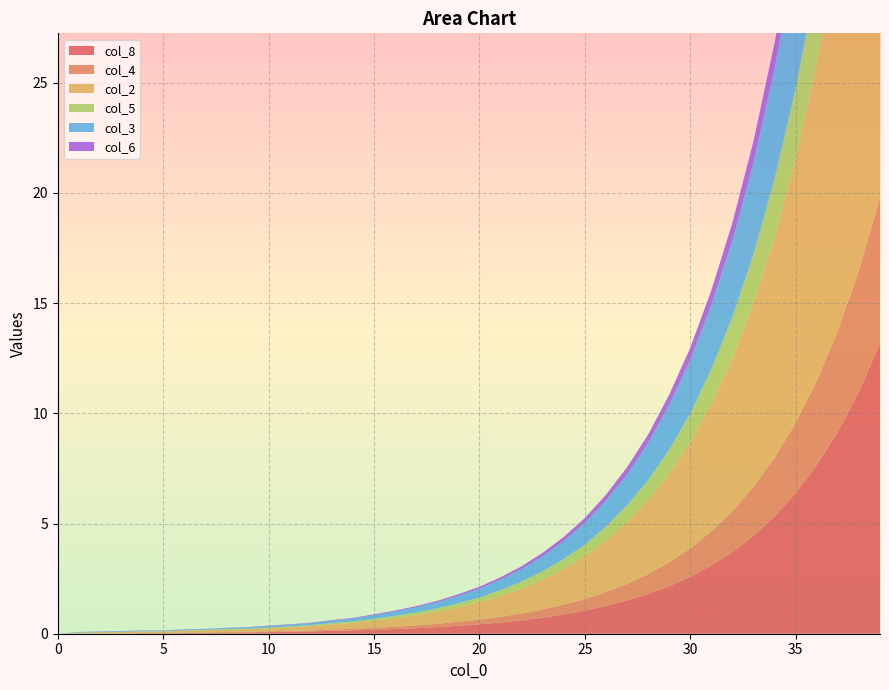

Reading left to right, list all the values displayed in this chart.

col_8: 0.0	0.0	0.0	0.0	0.0	0.0	0.0	0.0	0.1	0.1	0.1	0.1	0.1	0.1	0.1	0.2	0.2	0.2	0.3	0.4	0.4	0.5	0.6	0.7	0.9	1.1	1.3	1.5	1.8	2.2	2.6	3.1	3.7	4.4	5.3	6.4	7.7	9.2	11.0	13.2
col_4: 0.0	0.0	0.0	0.0	0.0	0.0	0.0	0.0	0.0	0.0	0.0	0.0	0.1	0.1	0.1	0.1	0.1	0.1	0.1	0.2	0.2	0.3	0.3	0.4	0.4	0.5	0.6	0.8	0.9	1.1	1.3	1.6	1.9	2.2	2.7	3.2	3.8	4.6	5.5	6.6
col_2: 0.0	0.1	0.1	0.1	0.1	0.1	0.1	0.1	0.1	0.1	0.1	0.2	0.2	0.2	0.3	0.3	0.4	0.5	0.6	0.7	0.8	0.9	1.1	1.4	1.6	1.9	2.3	2.8	3.4	4.0	4.8	5.8	7.0	8.3	10.0	12.0	14.4	17.2	20.6	24.8
col_5: 0.0	0.0	0.0	0.0	0.0	0.0	0.0	0.0	0.0	0.0	0.0	0.0	0.1	0.1	0.1	0.1	0.1	0.1	0.1	0.2	0.2	0.3	0.3	0.4	0.4	0.5	0.6	0.8	0.9	1.1	1.3	1.6	1.9	2.2	2.7	3.2	3.8	4.6	5.5	6.6
col_3: 0.0	0.0	0.0	0.0	0.0	0.0	0.0	0.0	0.1	0.1	0.1	0.1	0.1	0.1	0.1	0.2	0.2	0.2	0.3	0.3	0.4	0.5	0.6	0.7	0.8	1.0	1.2	1.4	1.7	2.0	2.4	2.9	3.5	4.2	5.0	6.0	7.2	8.6	10.3	12.4
col_6: 0.0	0.0	0.0	0.0	0.0	0.0	0.0	0.0	0.0	0.0	0.0	0.0	0.0	0.0	0.0	0.0	0.1	0.1	0.1	0.1	0.1	0.1	0.1	0.2	0.2	0.2	0.3	0.3	0.4	0.5	0.6	0.7	0.8	1.0	1.2	1.4	1.7	2.0	2.4	2.9